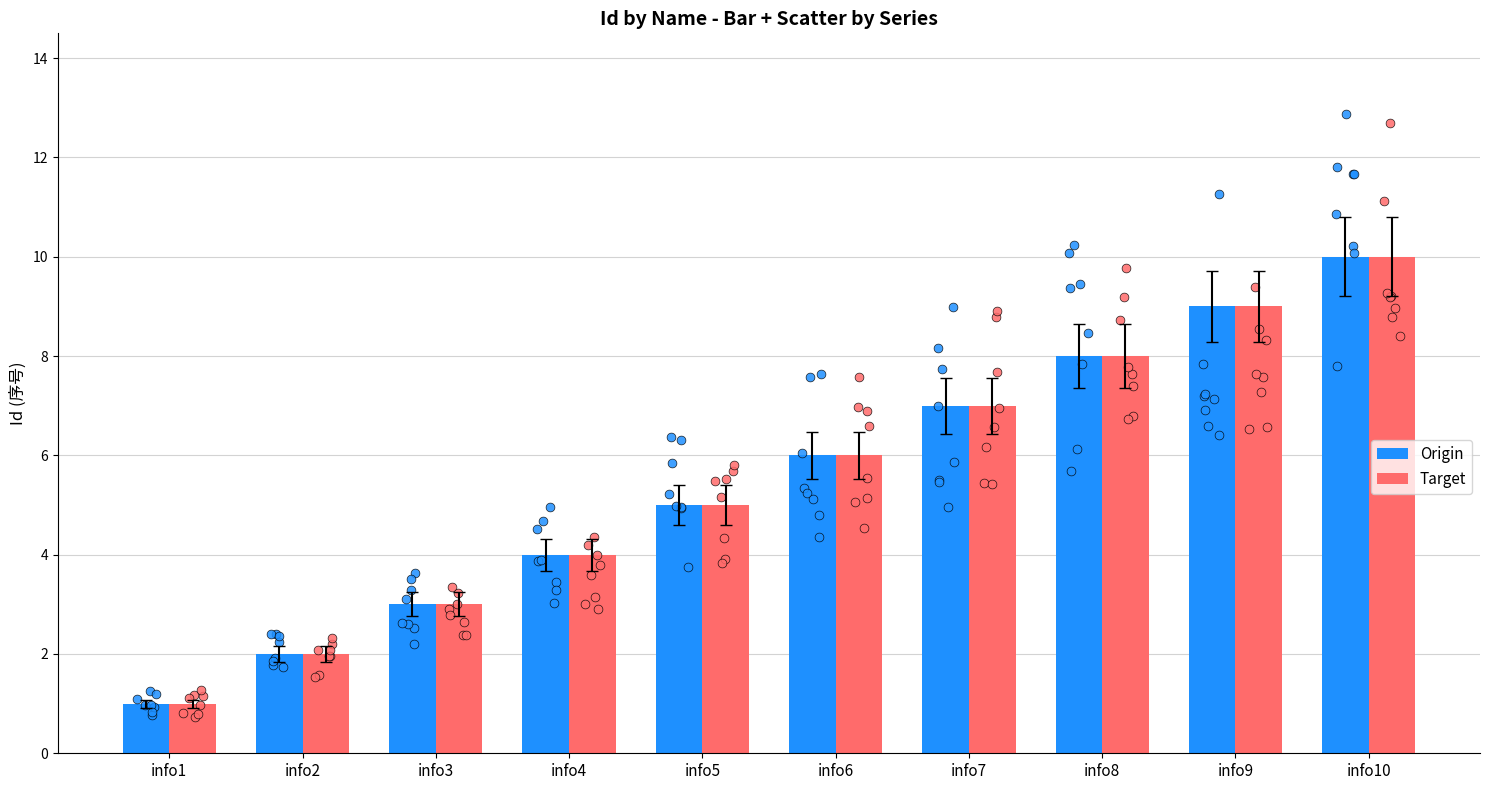

What is the total value across all series at info4?

8